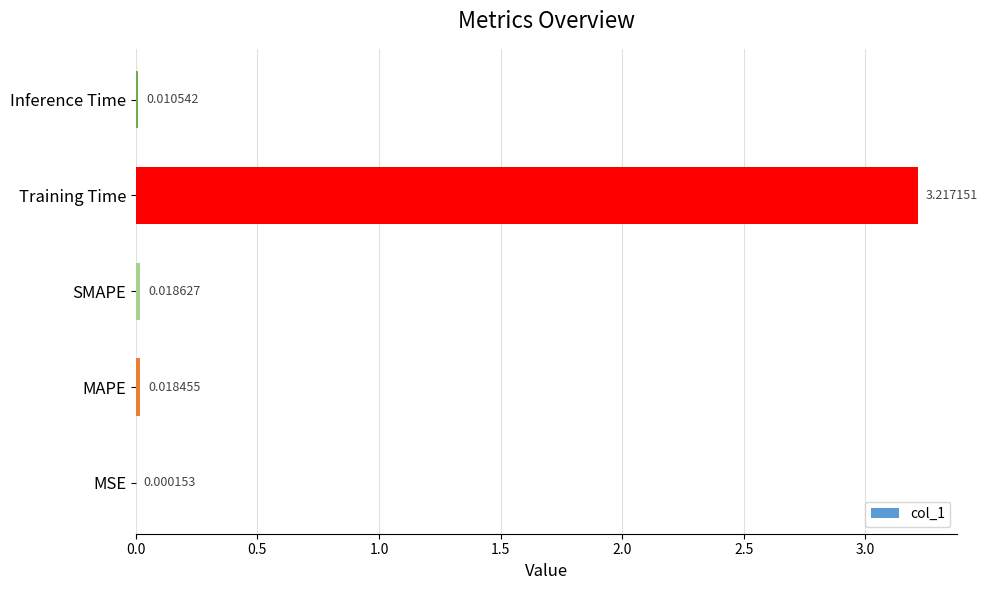

At which label is the value closest to 1?

SMAPE